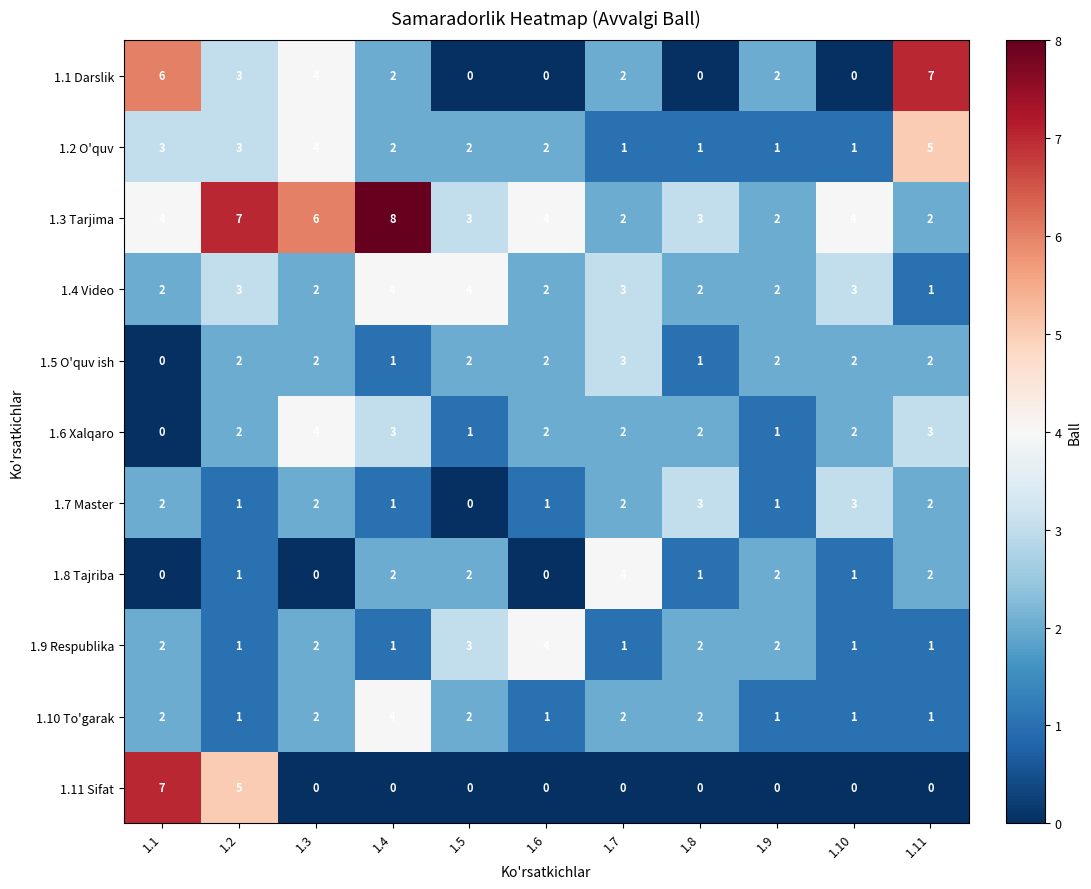

The value of 1.4 Video at 1.6 is 3. True or false?

False